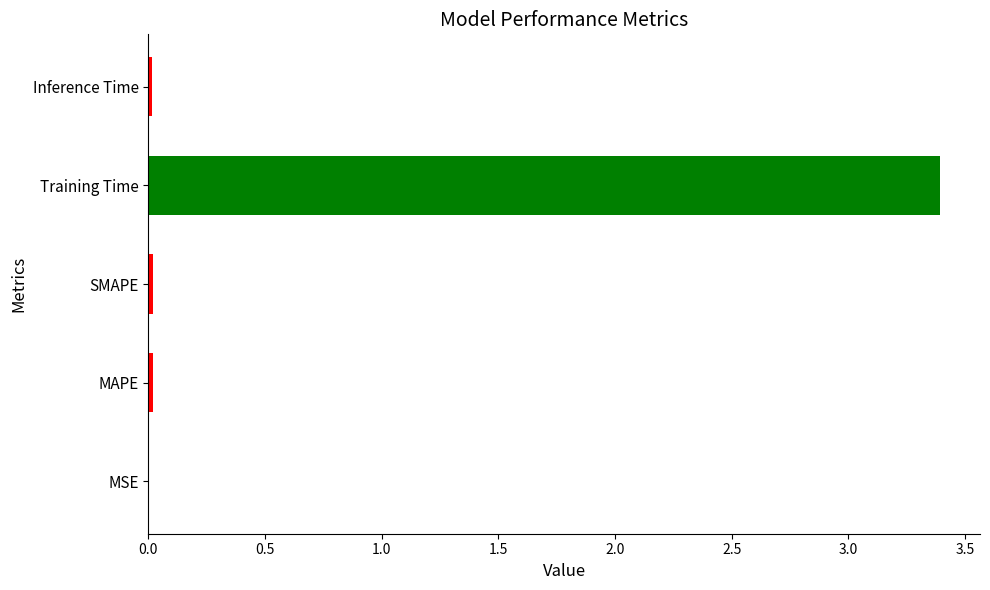

What is the maximum value shown in the chart?

3.4